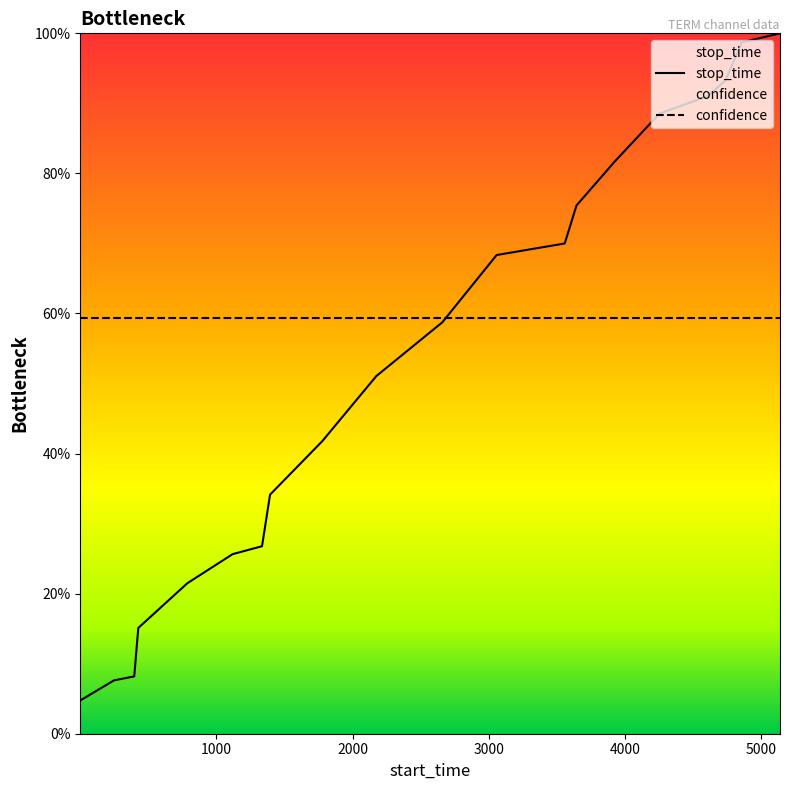

List the series in order of their peak value, highest first.

stop_time, confidence